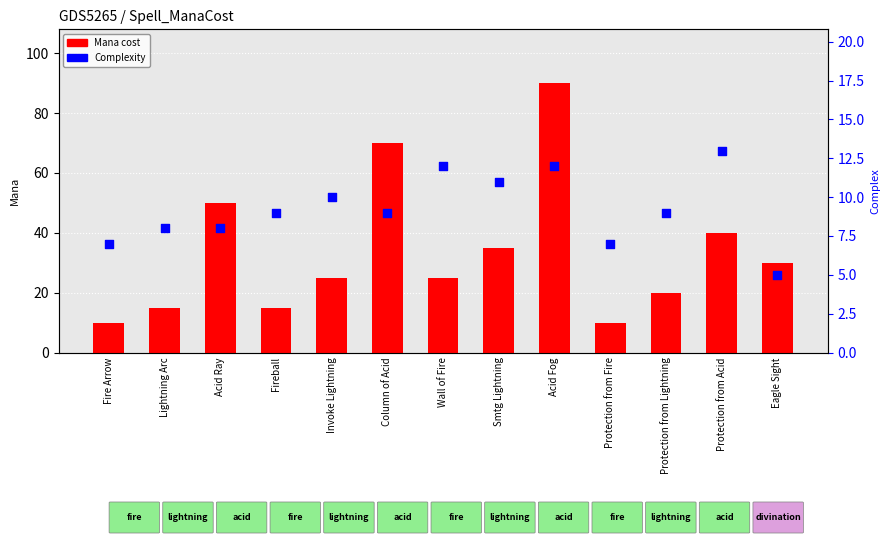

Is the value of Complex at Fire Arrow greater than the value of Mana at Protection from Lightning?

No